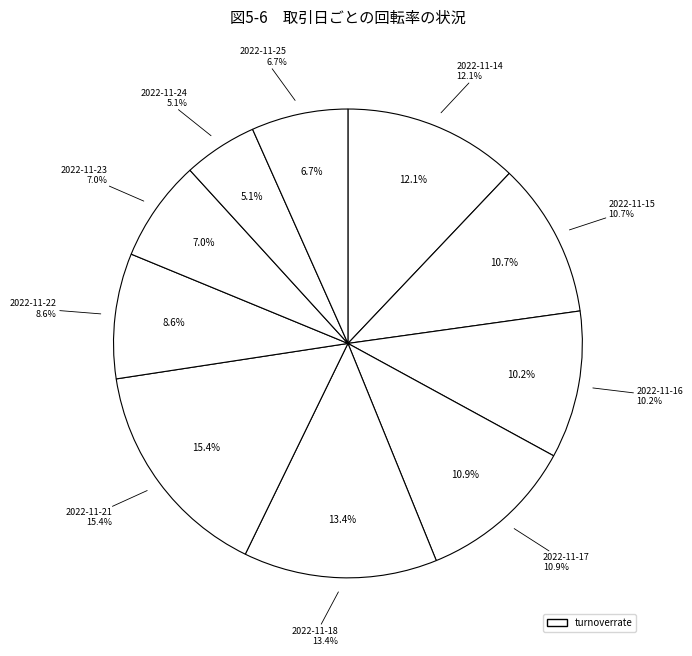

The 2022-11-22 slice represents 23% of the pie. True or false?

False